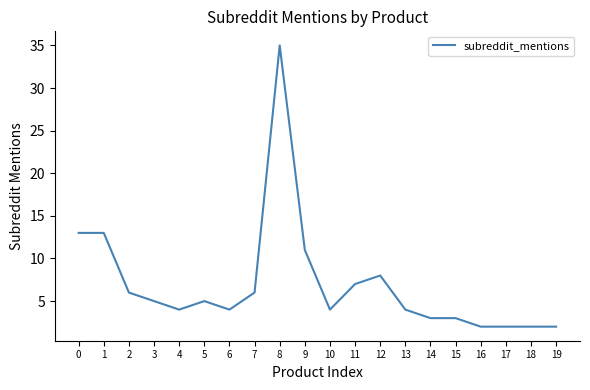

What is the ratio of the value at 18 to the value at 17?

1.0